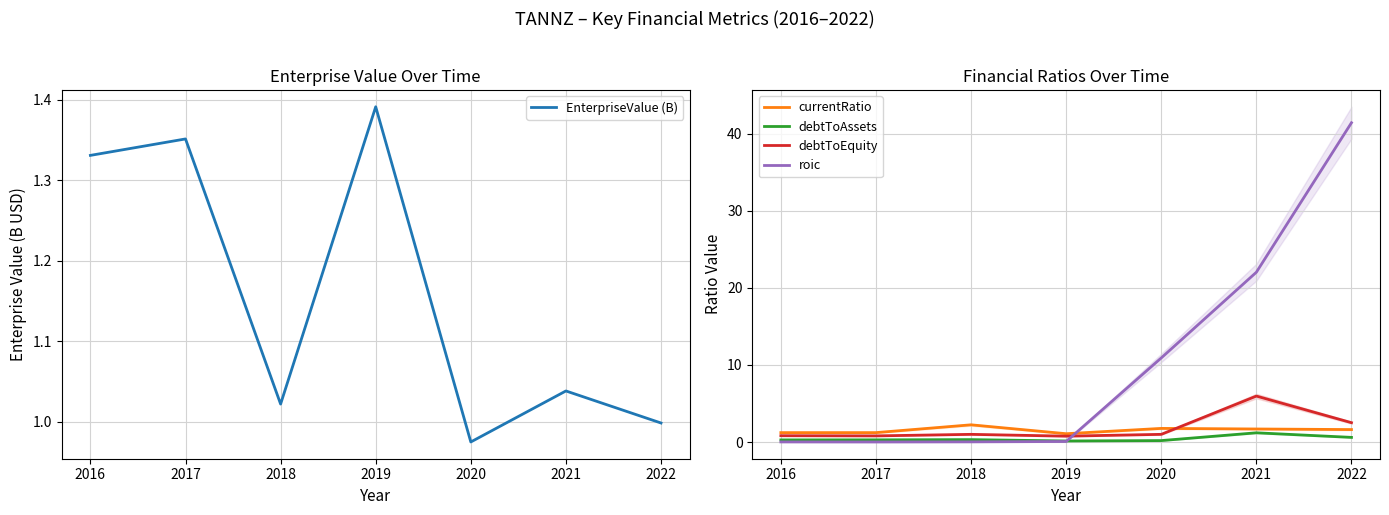

At how many categories does at least one series exceed 15?

2